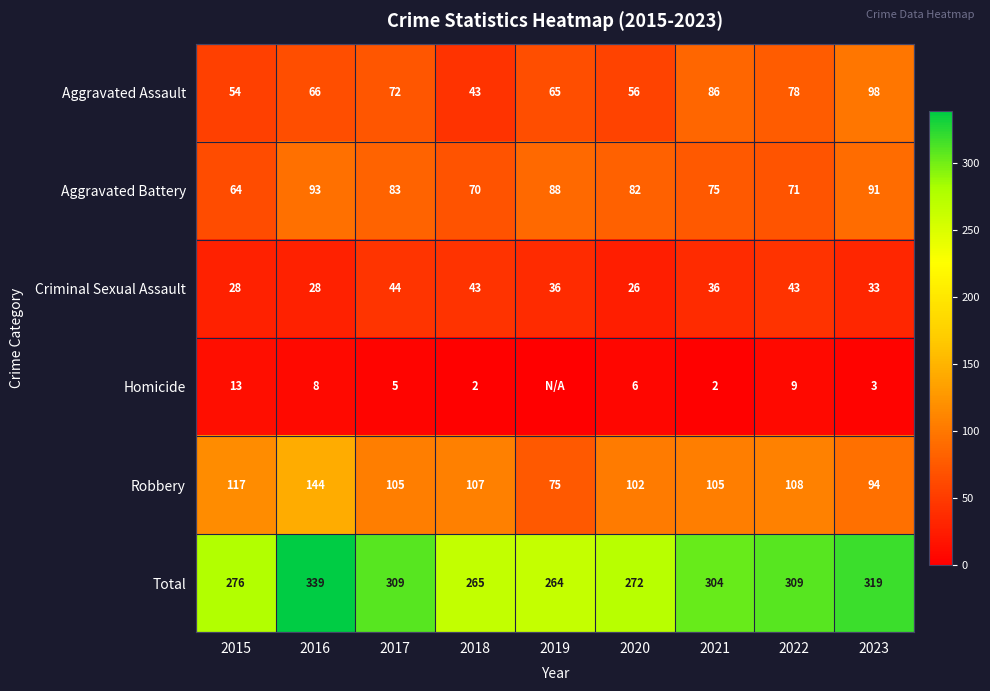

At 2022, list the series in order from largest to smallest.

Total, Robbery, Aggravated Assault, Aggravated Battery, Criminal Sexual Assault, Homicide